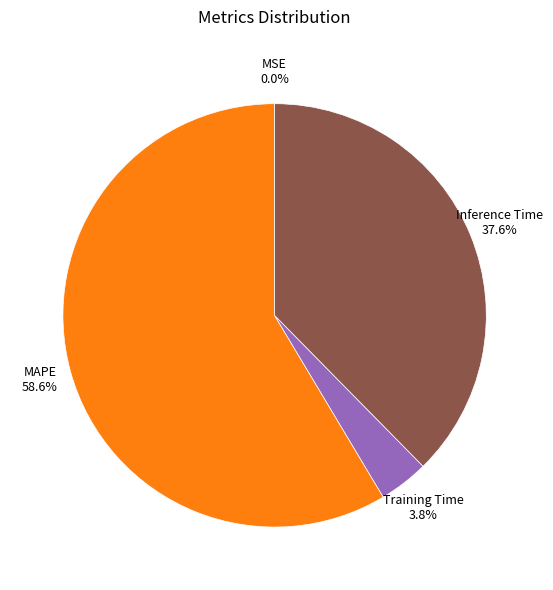

True or false: Training Time accounts for 9% of the total.

False